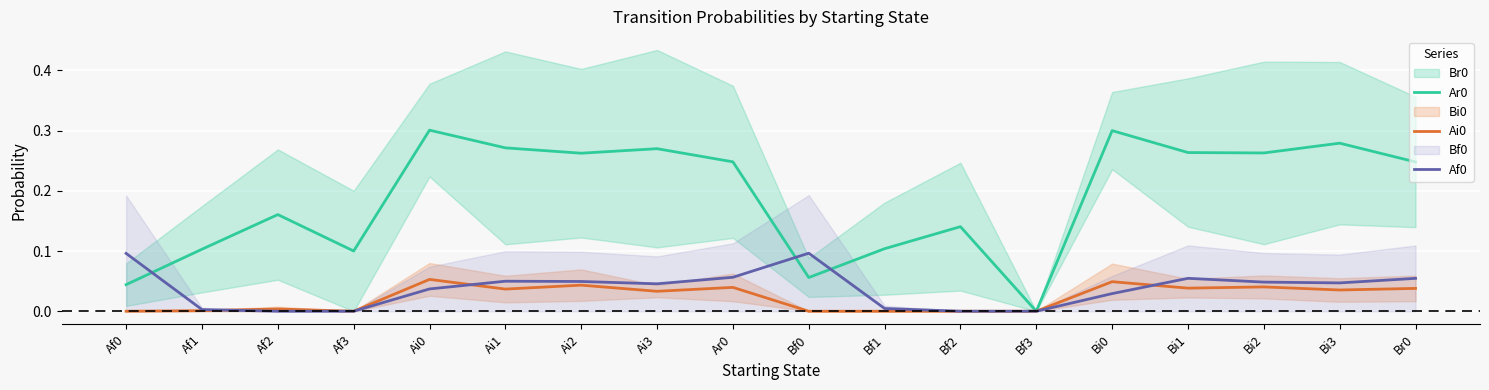

What is the approximate value of Af0 at Br0?

0.1